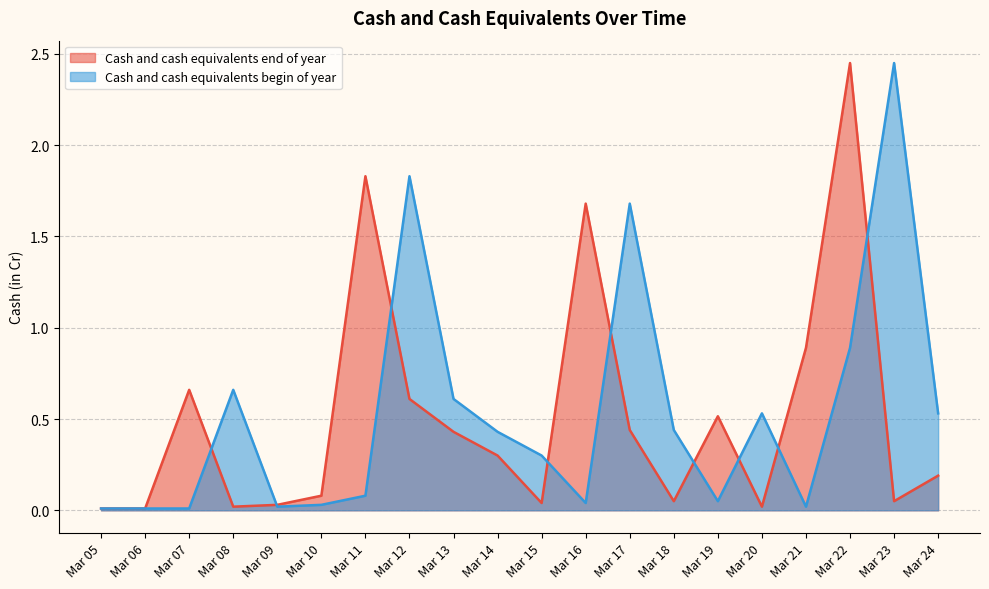

What are all the series names shown in the legend?

Cash and cash equivalents end of year, Cash and cash equivalents begin of year